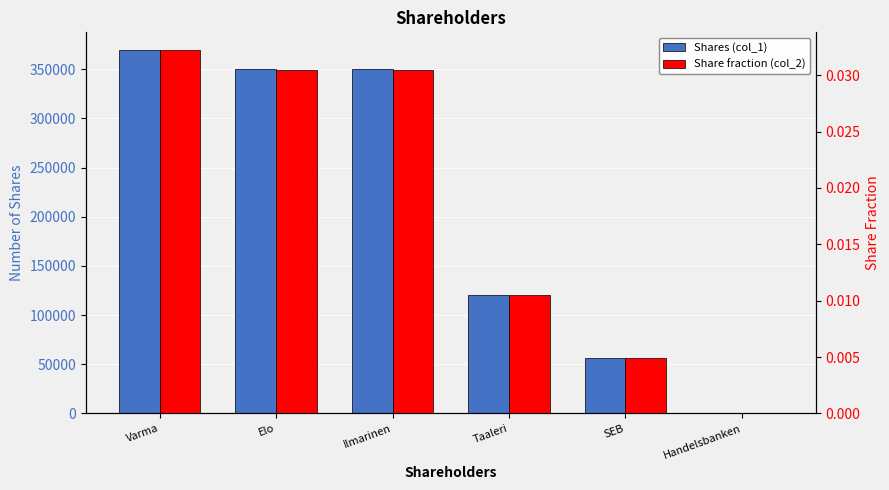

What are all the series names shown in the legend?

Shares (col_1), Share fraction (col_2)